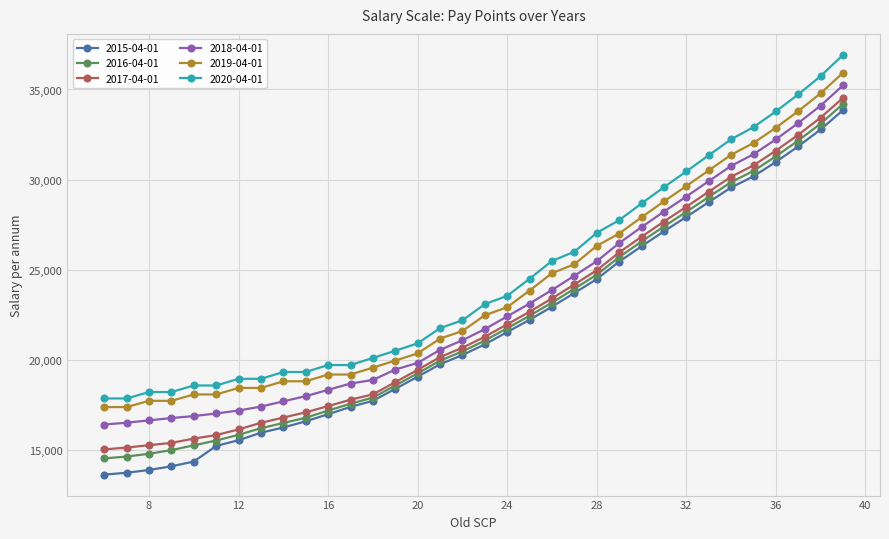

Which series has the widest spread of values?

2015-04-01